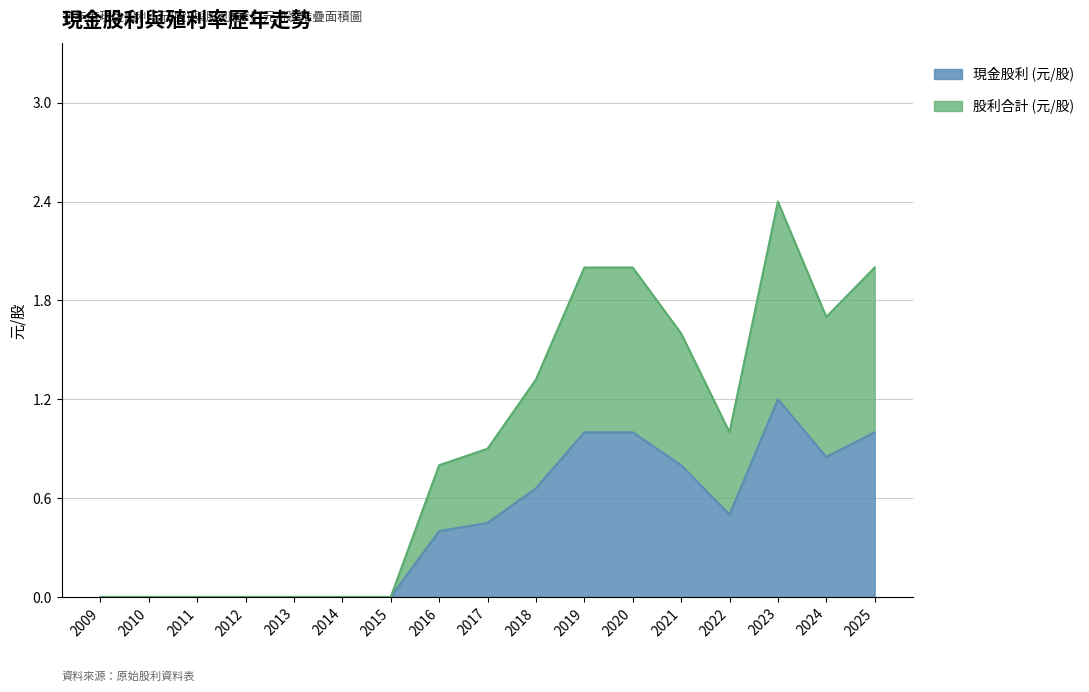

At which label does 現金股利 (元/股) reach its peak?

2023